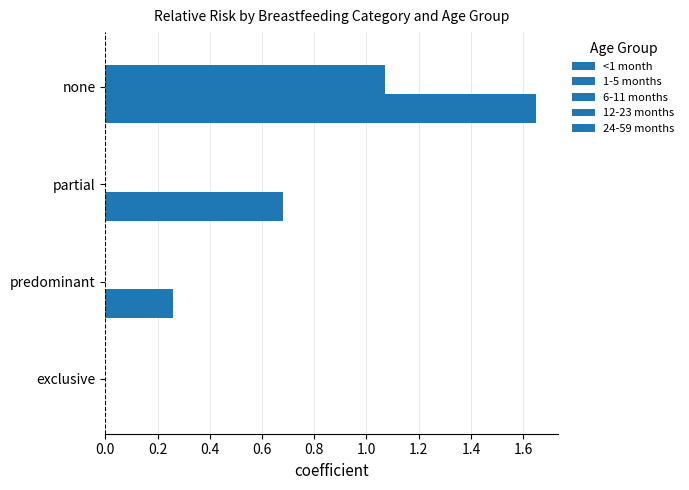

Count the number of categories in the chart.

4